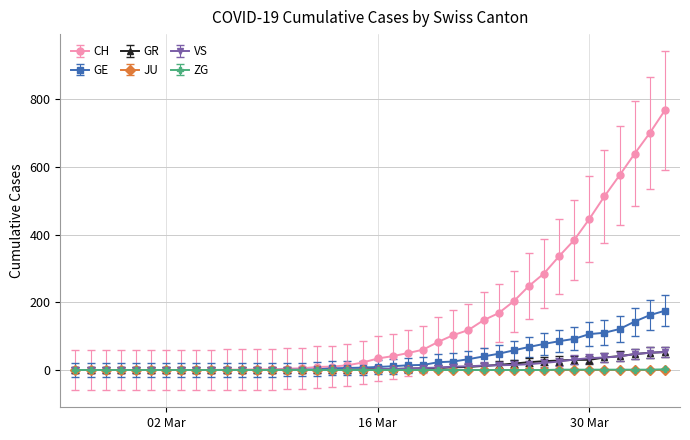

Which series has the widest spread of values?

CH